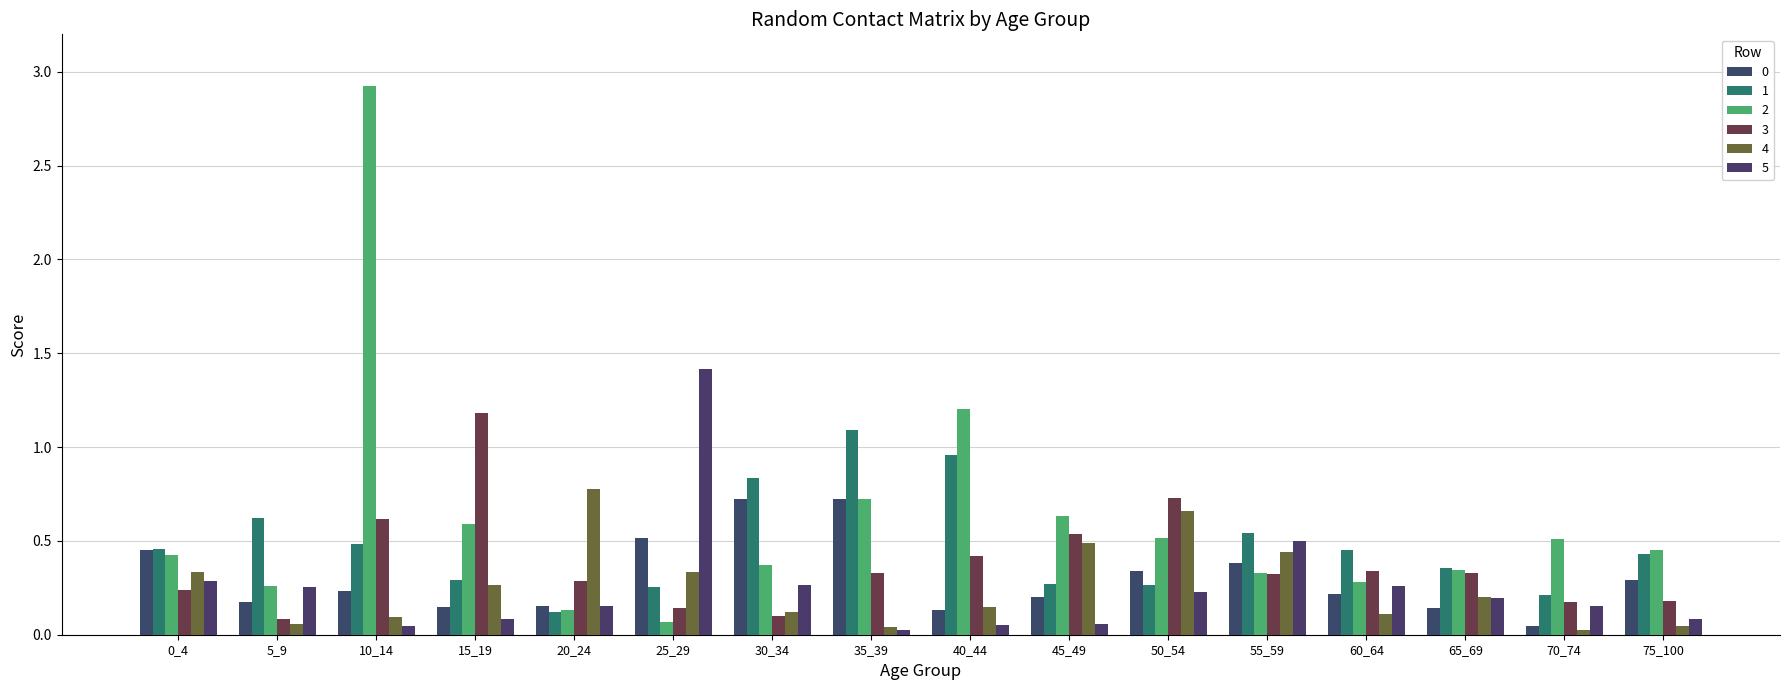

True or false: 1 has a value of 0.5 at 10_14.

True